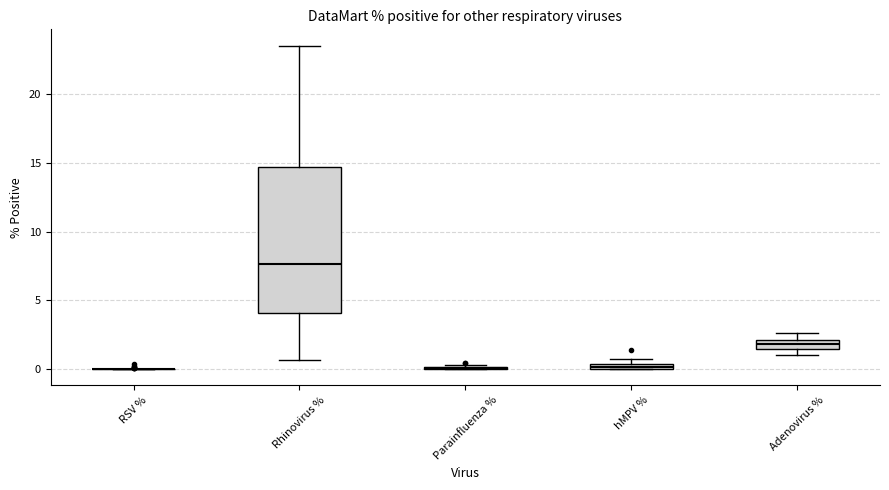

Comparing the boxes themselves (not the whiskers), which one is the tallest?

Rhinovirus %